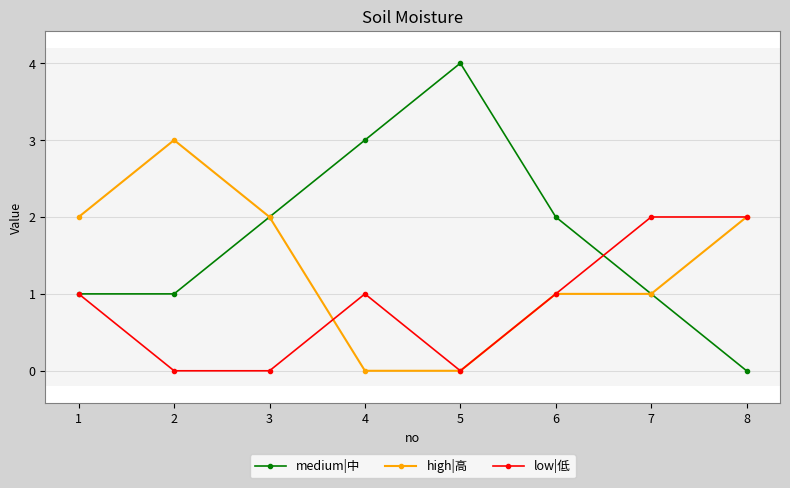

Is the value of low|低 at 2 greater than the value of medium|中 at 1?

No